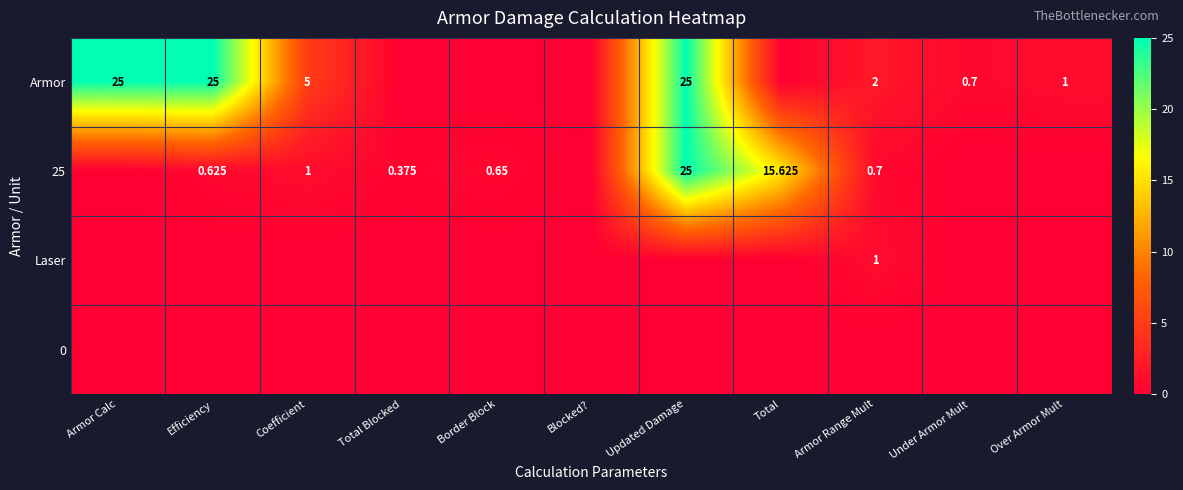

True or false: Armor has a value of 40.5 at Updated Damage.

False